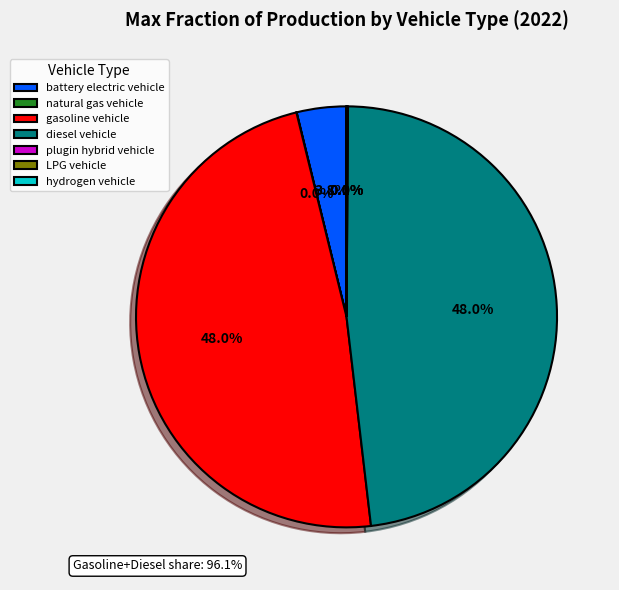

What percentage is the battery electric vehicle slice, to the nearest percent?

4%